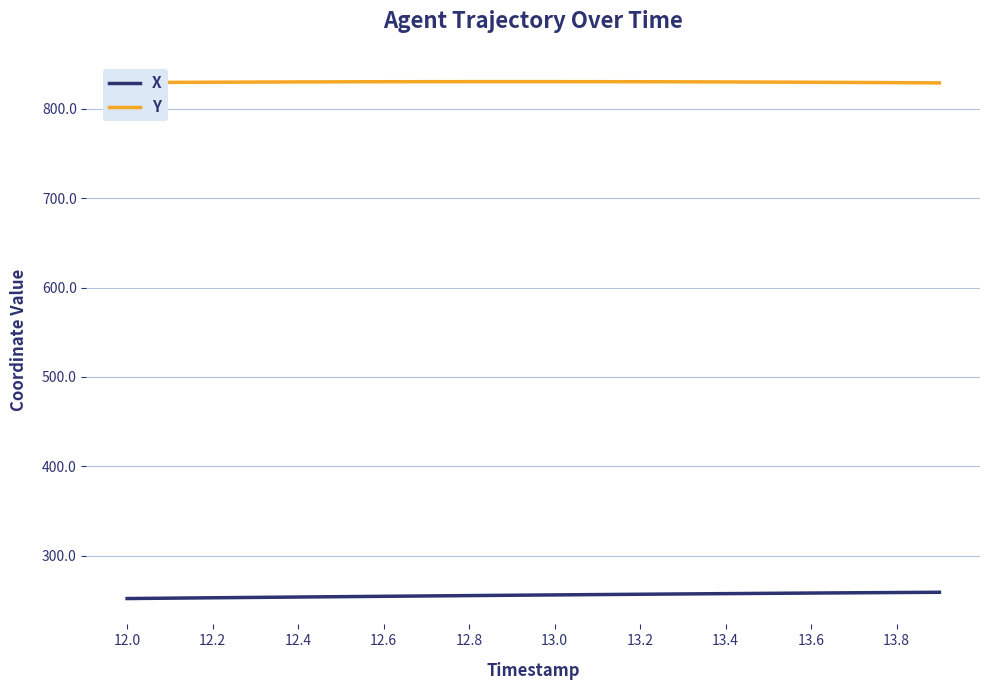

Which series has the largest total across all categories?

Y